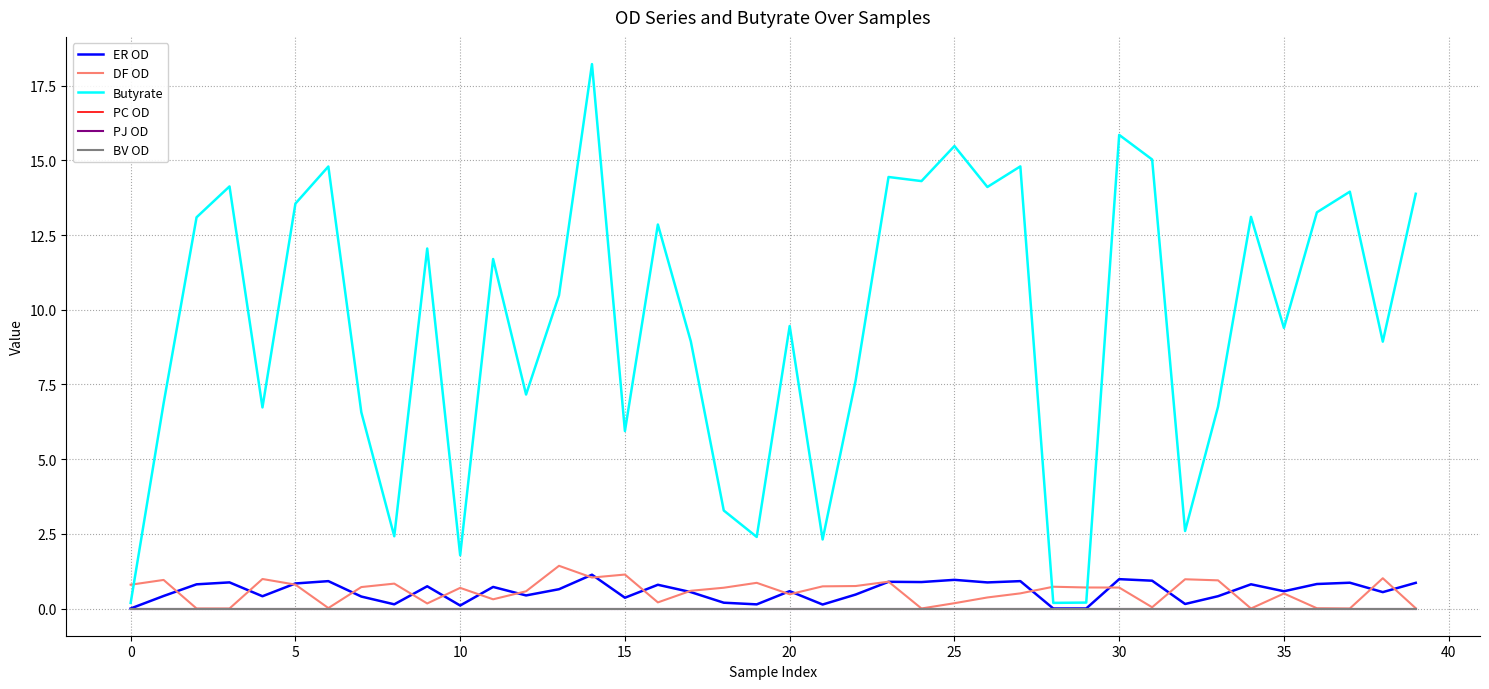

Does the chart have visible grid lines?

Yes